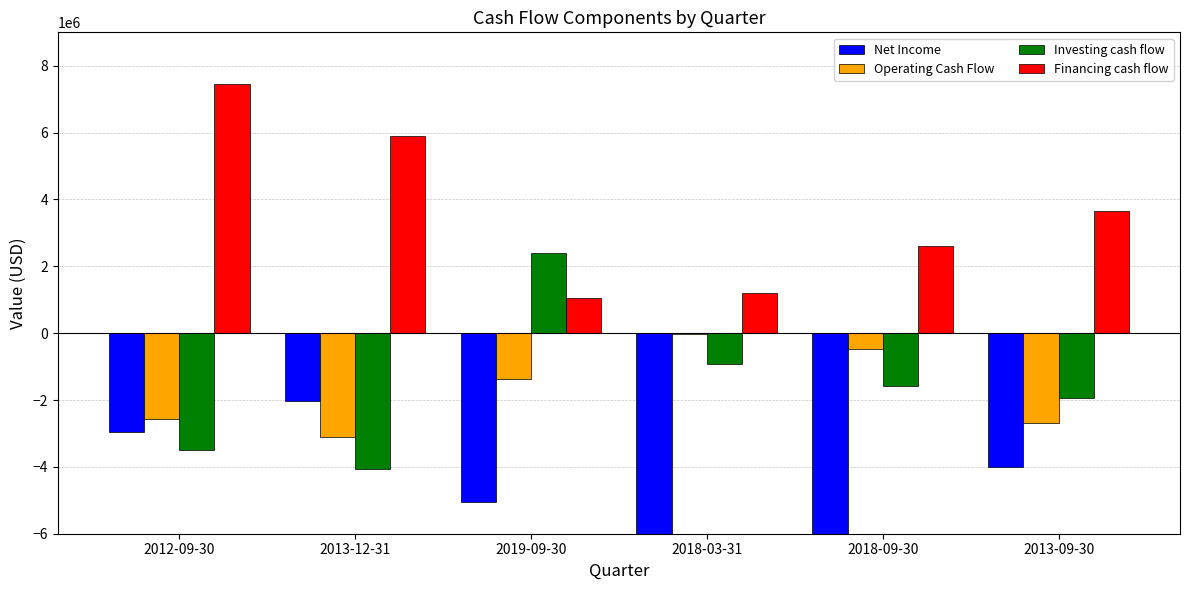

Reading left to right, transcribe all the data shown in this chart.

Net Income: 2012-09-30=-2958000	2013-12-31=-2035700	2019-09-30=-5047000	2018-03-31=-8100100	2018-09-30=-6341800	2013-09-30=-3994400
Operating Cash Flow: 2012-09-30=-2556000	2013-12-31=-3117200	2019-09-30=-1384500	2018-03-31=-31700	2018-09-30=-467600	2013-09-30=-2680700
Investing cash flow: 2012-09-30=-3502600	2013-12-31=-4065200	2019-09-30=2405200	2018-03-31=-910300	2018-09-30=-1569900	2013-09-30=-1928800
Financing cash flow: 2012-09-30=7456400	2013-12-31=5893700	2019-09-30=1058500	2018-03-31=1214900	2018-09-30=2600200	2013-09-30=3663100